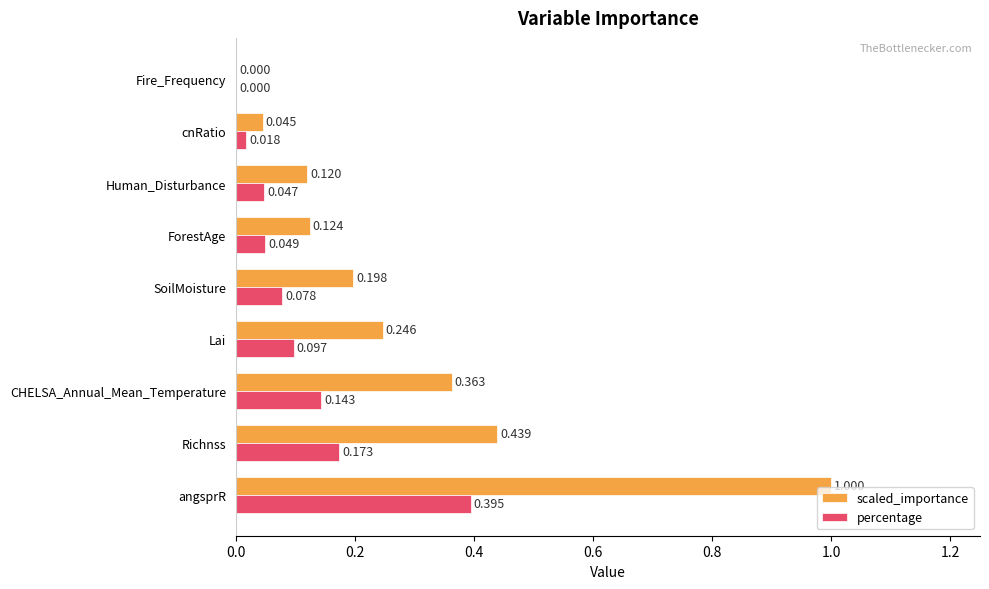

At which category is the sum across all series the highest?

angsprR